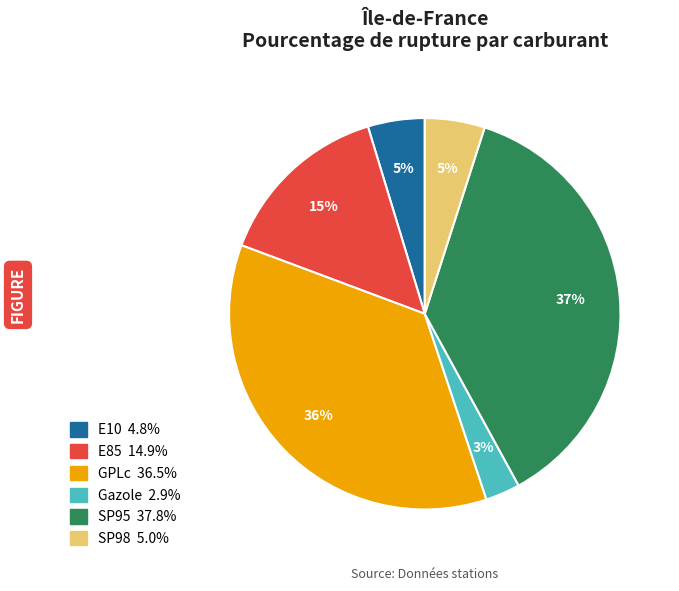

To the nearest percent, what is the difference between the largest and smallest slice percentages?

34%